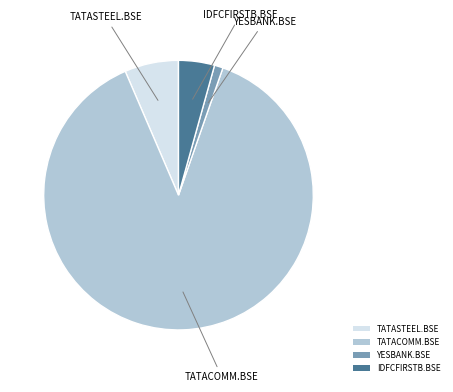

Is it true that YESBANK.BSE is 1% of the pie?

True